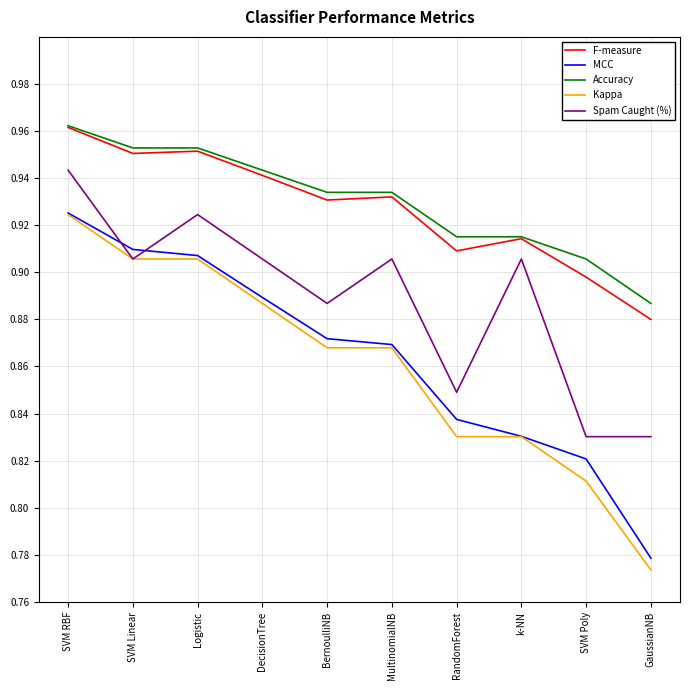

Does the chart have visible grid lines?

Yes